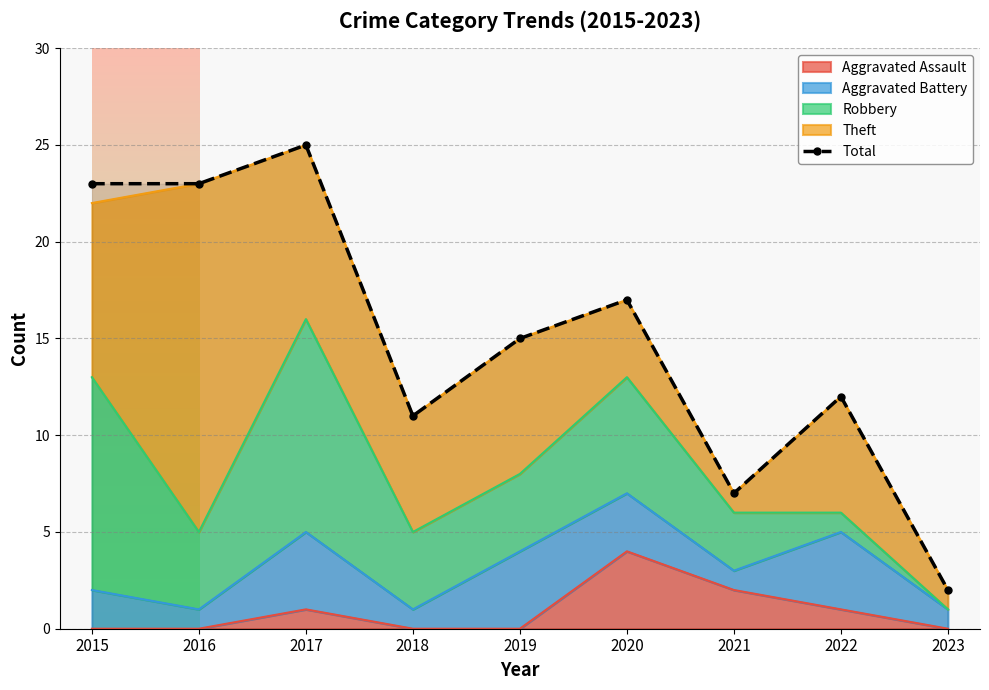

Which label corresponds to the smallest value in the chart?

2023